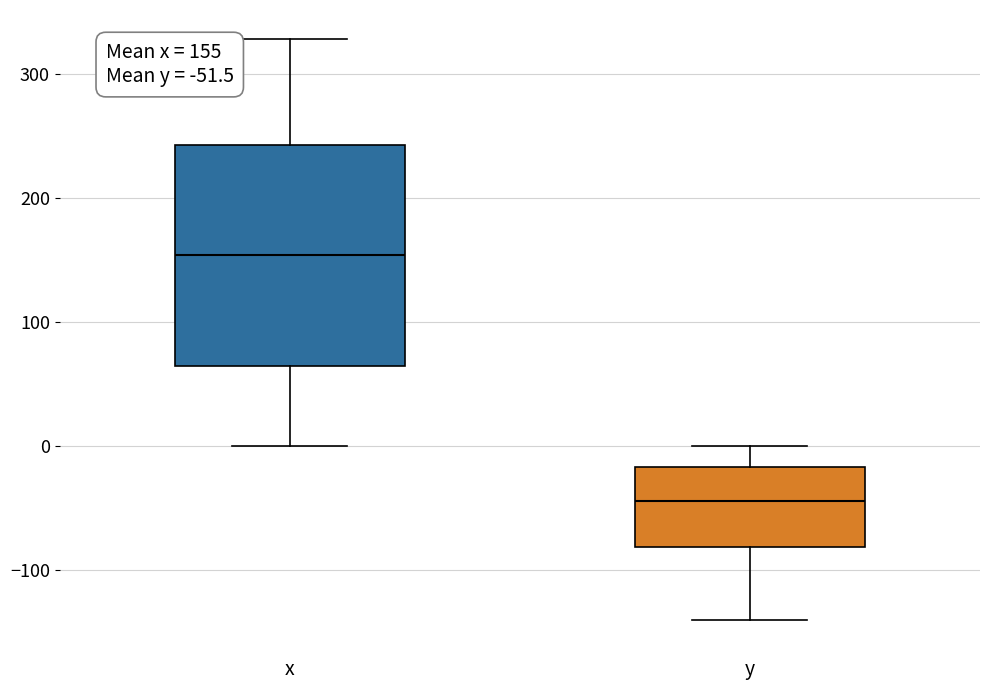

Which box has the lowest median line?

y